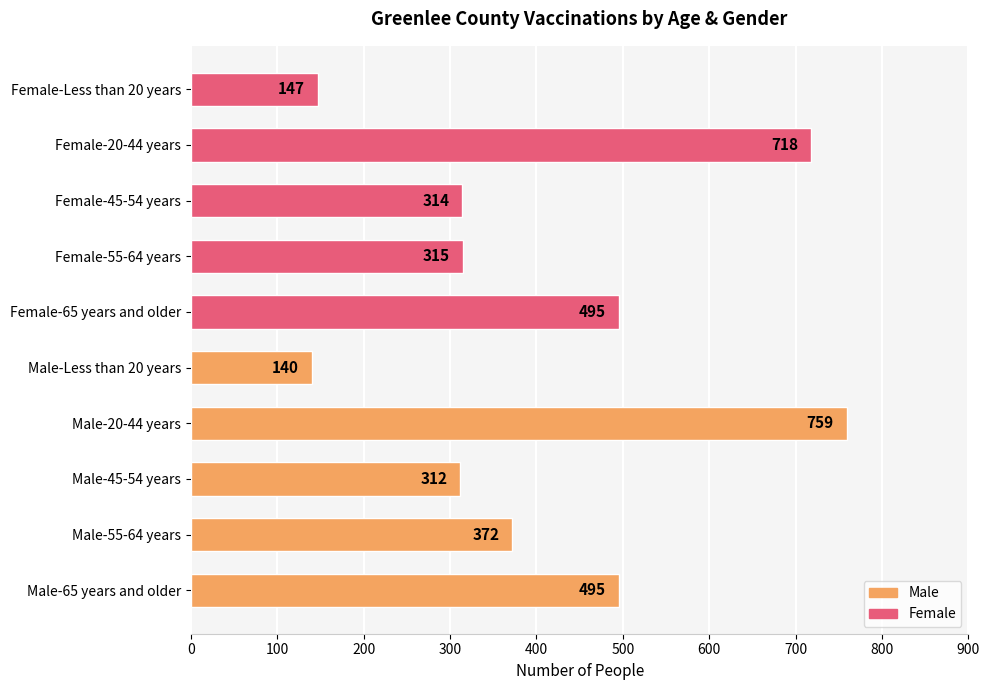

What is the greatest value displayed?

759